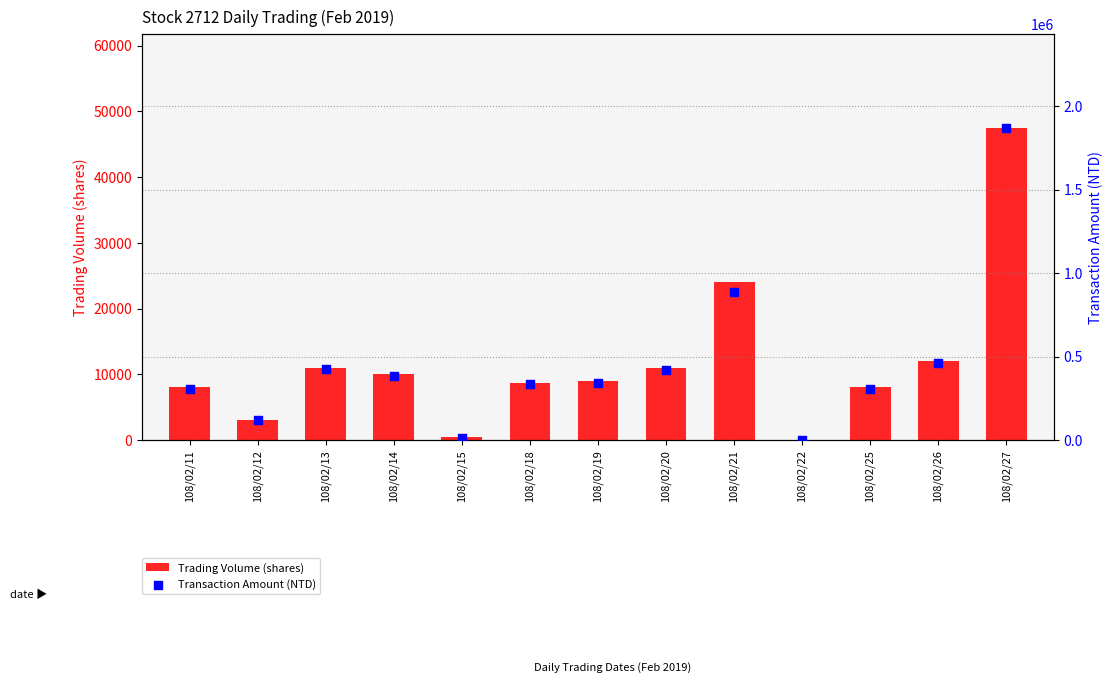

At which category is the sum across all series the highest?

108/02/27